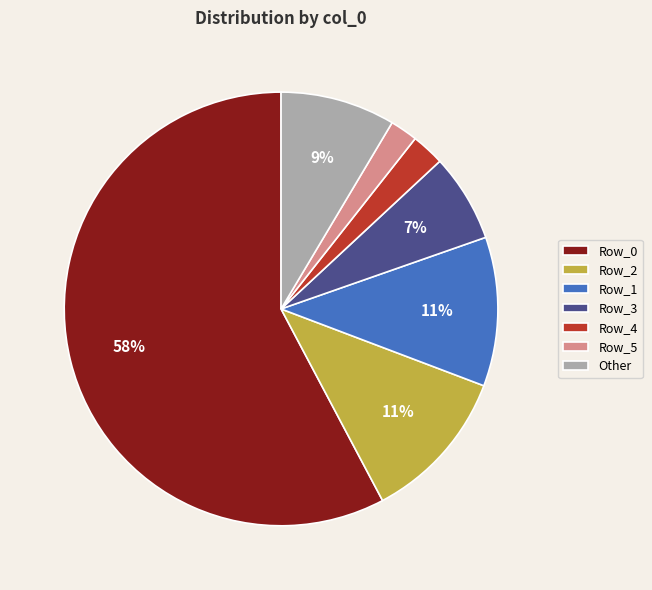

Which slice represents more than half of the pie?

Row_0